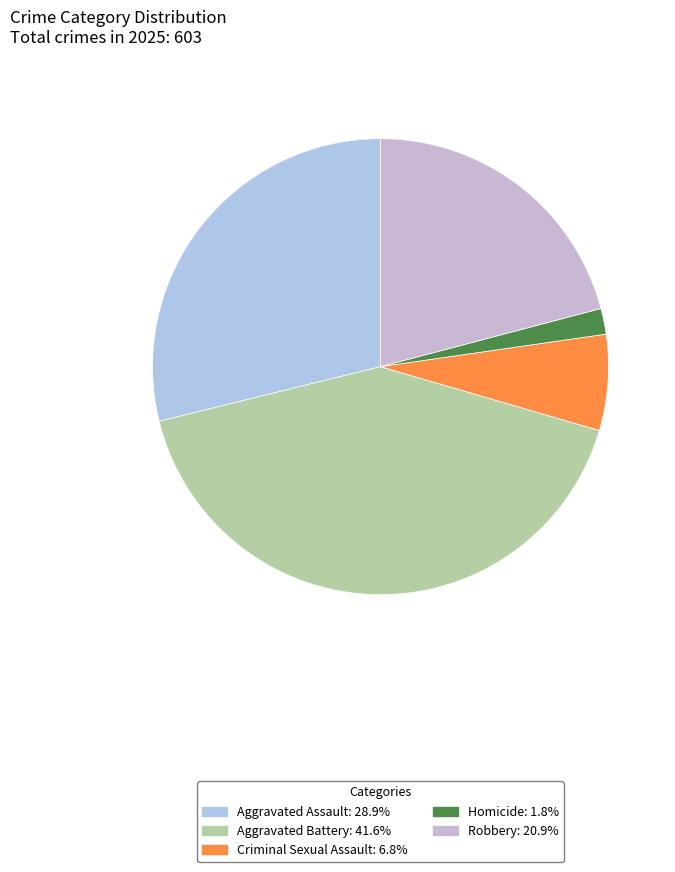

Count the number of slices in the pie.

5